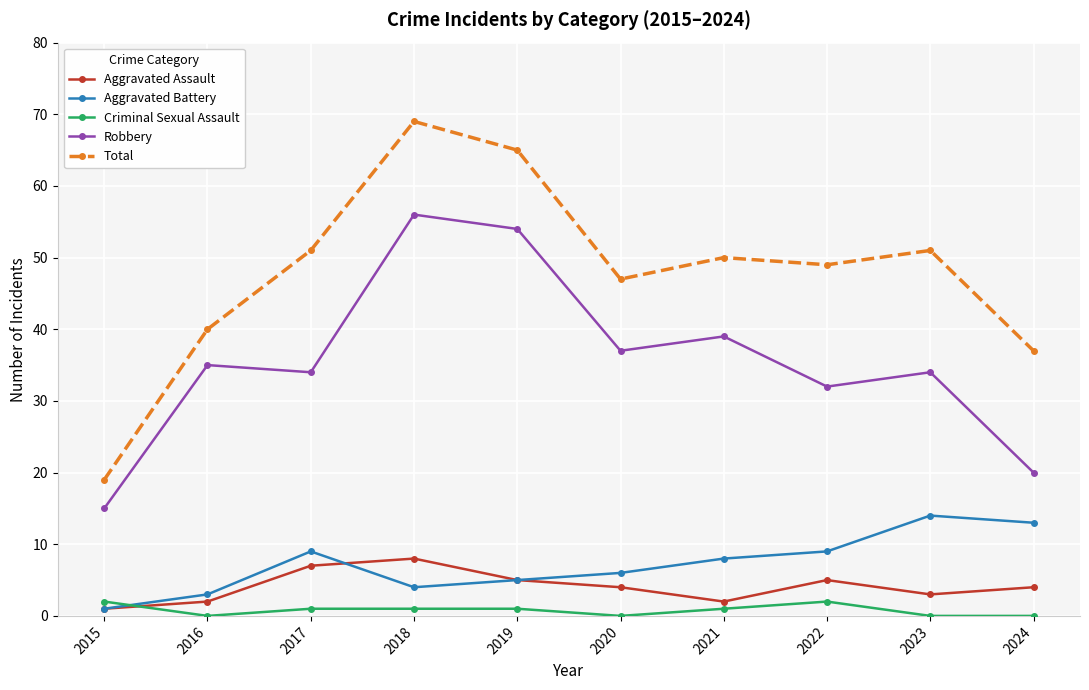

Where is the first local minimum for Criminal Sexual Assault?

2016